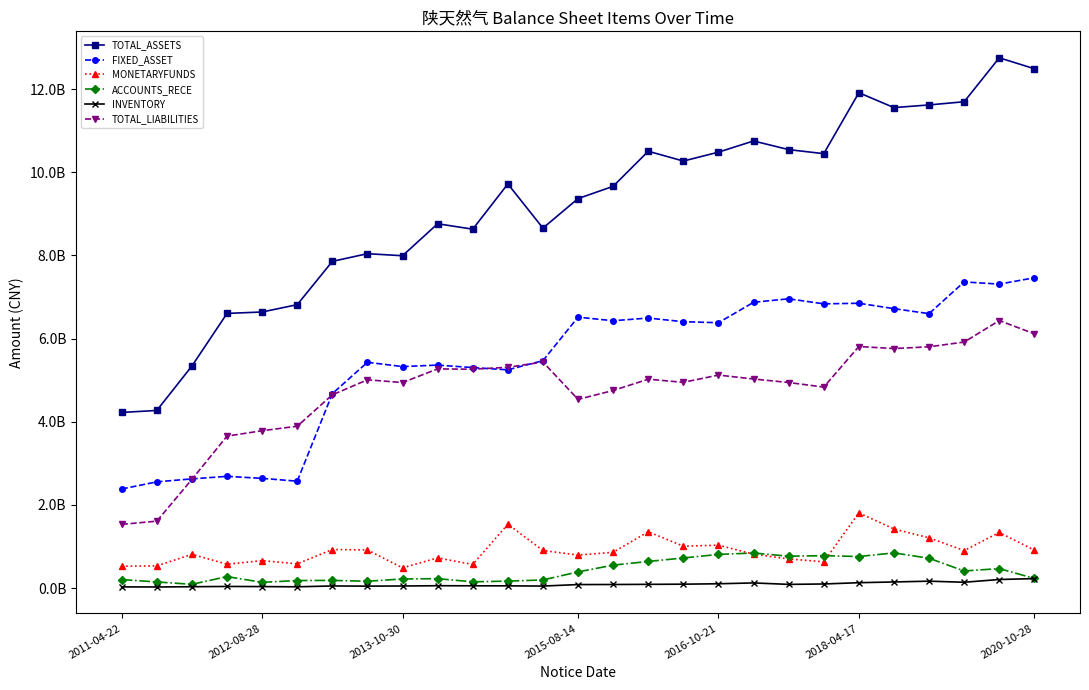

Does the chart have visible grid lines?

No